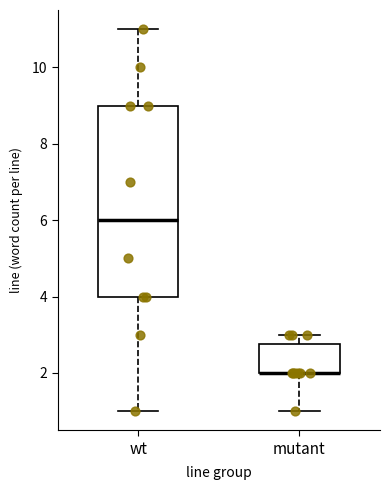

Reading left to right, transcribe this box plot: for each box, give where its median line is, the range the box spans, and where its two whiskers end, as read against the y-axis. The values are not printed on the chart, so give them approximately, as read against the axis.

wt: median 6.0, box 4.0 to 9.0, whiskers 1.0 to 11.0
mutant: median 2.0 (drawn on the box's lower edge), box 2.0 to 2.8, whiskers 1.0 to 3.0